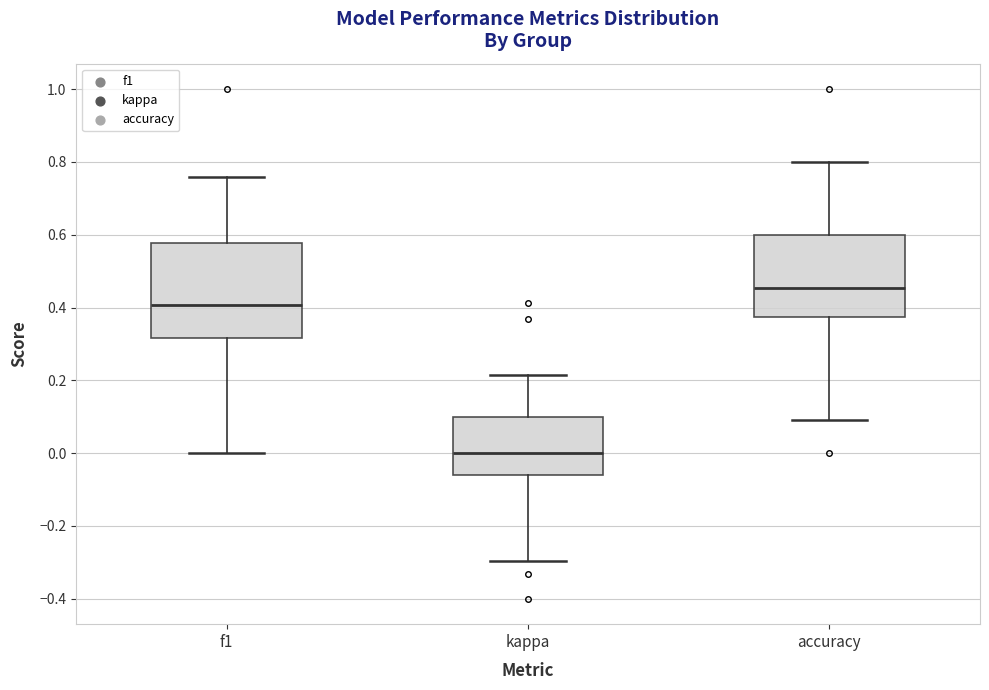

Where does the lower whisker of the box for accuracy end on the y-axis? The values are not printed on the chart, so give them approximately, as read against the axis.

0.10